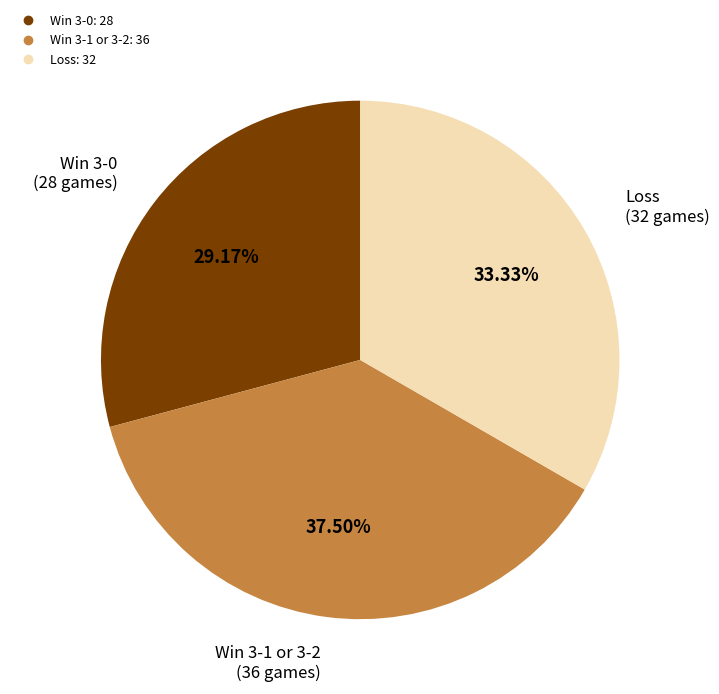

Does any single category account for the majority?

No